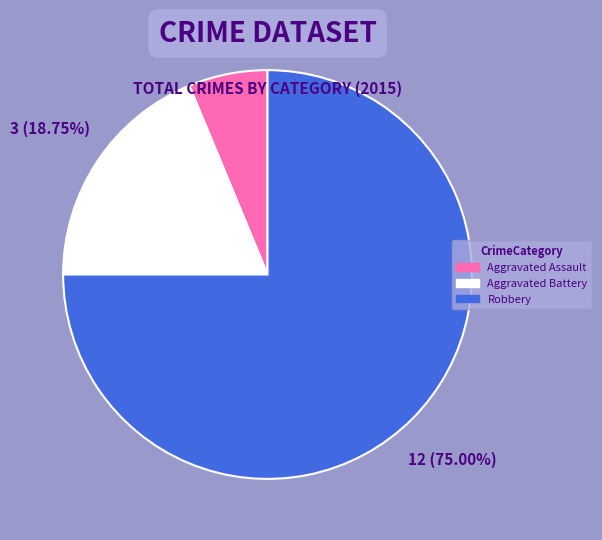

What is the ratio of the value at Aggravated Assault to the value at Robbery?

0.1